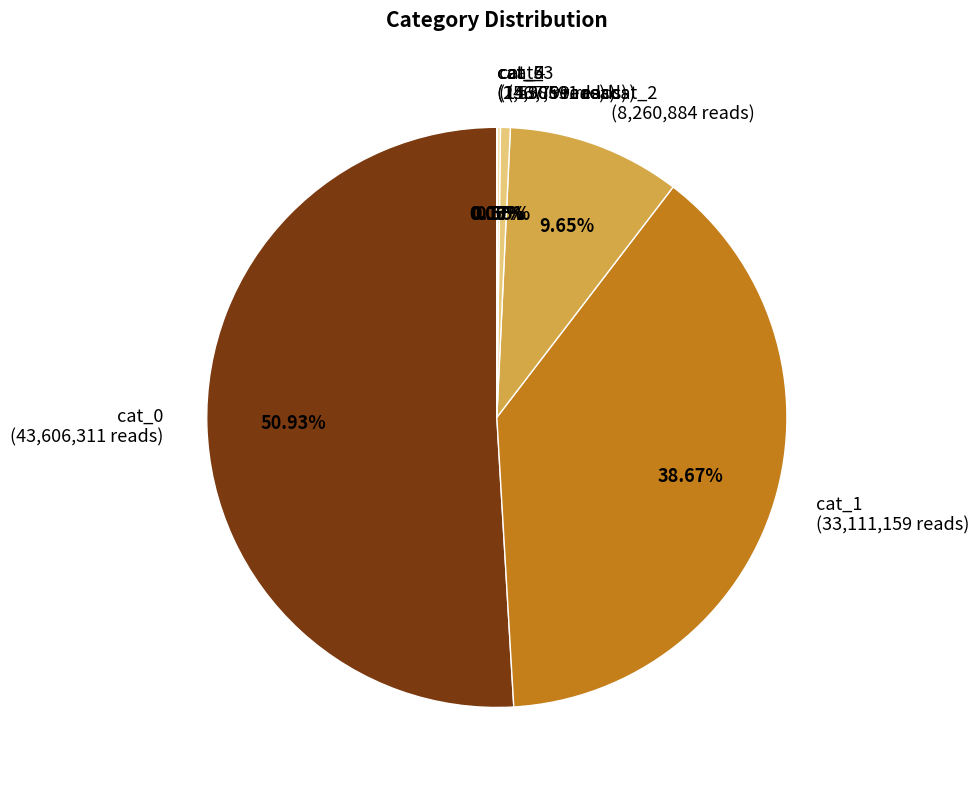

Which slice represents more than half of the pie?

cat_0 (43,606,311 reads)